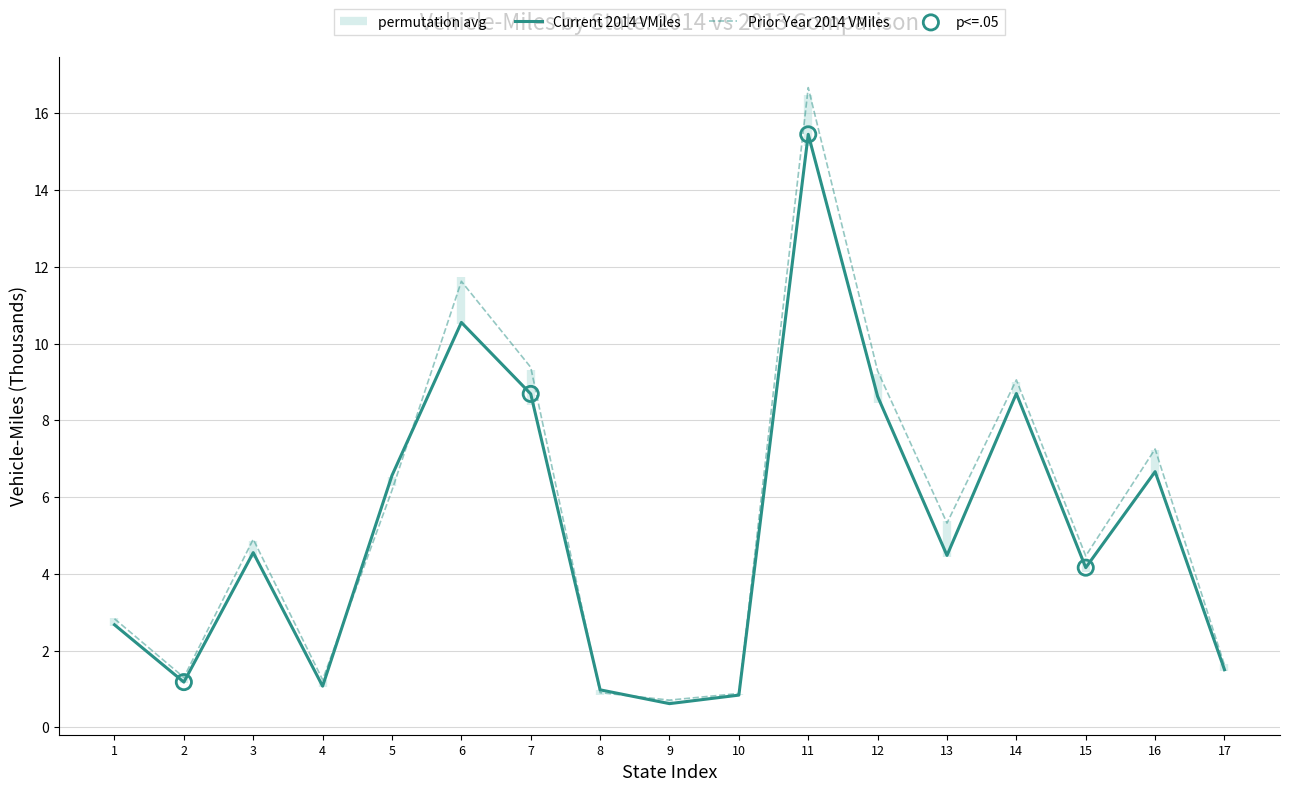

Which series has the largest Y range (max minus min)?

Prior Year 2014 VMiles